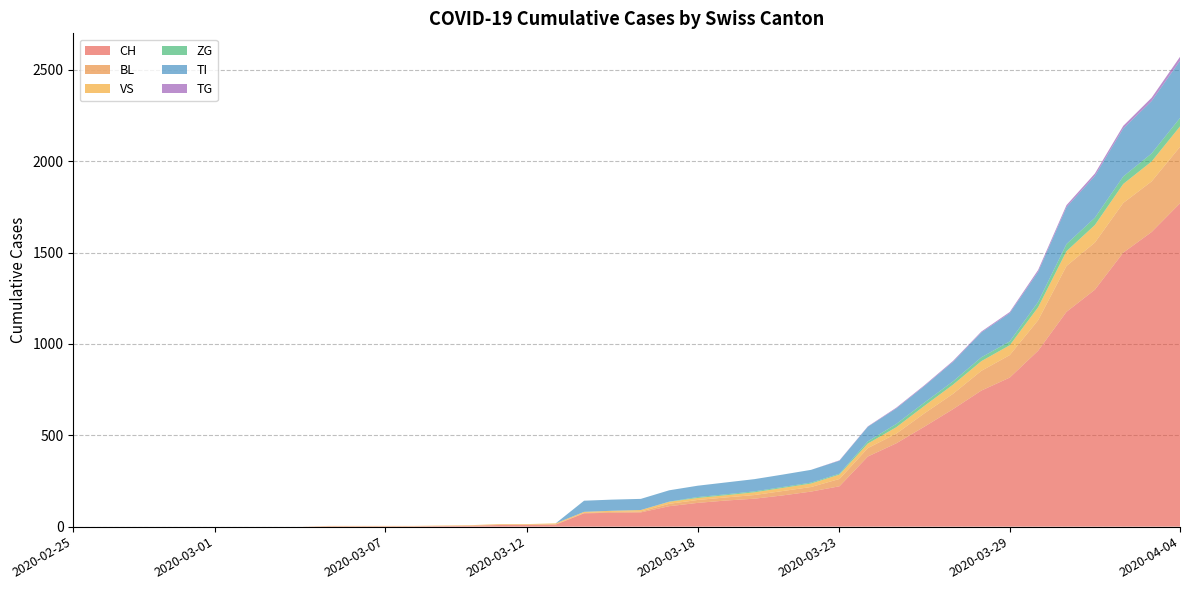

Reading left to right, transcribe all the data shown in this chart.

CH: 2020-02-25=0	2020-02-26=0	2020-02-27=0	2020-02-28=0	2020-02-29=0	2020-03-01=0	2020-03-02=0	2020-03-03=0	2020-03-04=0	2020-03-05=2	2020-03-06=2	2020-03-07=2	2020-03-08=2	2020-03-09=3	2020-03-10=4	2020-03-11=9	2020-03-12=9	2020-03-13=11	2020-03-14=73	2020-03-15=76	2020-03-16=78	2020-03-17=112	2020-03-18=130	2020-03-19=143	2020-03-20=153	2020-03-21=171	2020-03-22=192	2020-03-23=221	2020-03-24=384	2020-03-25=456	2020-03-26=548	2020-03-27=643	2020-03-28=745	2020-03-29=816	2020-03-30=963	2020-03-31=1176	2020-04-01=1297	2020-04-02=1500	2020-04-03=1613	2020-04-04=1770
BL: 2020-02-25=0	2020-02-26=0	2020-02-27=0	2020-02-28=0	2020-02-29=0	2020-03-01=0	2020-03-02=0	2020-03-03=0	2020-03-04=0	2020-03-05=0	2020-03-06=0	2020-03-07=0	2020-03-08=0	2020-03-09=1	2020-03-10=2	2020-03-11=2	2020-03-12=2	2020-03-13=2	2020-03-14=2	2020-03-15=5	2020-03-16=5	2020-03-17=13	2020-03-18=16	2020-03-19=17	2020-03-20=20	2020-03-21=24	2020-03-22=25	2020-03-23=40	2020-03-24=46	2020-03-25=53	2020-03-26=73	2020-03-27=84	2020-03-28=108	2020-03-29=123	2020-03-30=167	2020-03-31=251	2020-04-01=258	2020-04-02=272	2020-04-03=277	2020-04-04=309
VS: 2020-02-25=0	2020-02-26=0	2020-02-27=0	2020-02-28=0	2020-02-29=0	2020-03-01=0	2020-03-02=0	2020-03-03=0	2020-03-04=0	2020-03-05=2	2020-03-06=2	2020-03-07=2	2020-03-08=2	2020-03-09=2	2020-03-10=2	2020-03-11=3	2020-03-12=3	2020-03-13=5	2020-03-14=6	2020-03-15=6	2020-03-16=8	2020-03-17=11	2020-03-18=11	2020-03-19=12	2020-03-20=15	2020-03-21=17	2020-03-22=19	2020-03-23=24	2020-03-24=25	2020-03-25=35	2020-03-26=41	2020-03-27=50	2020-03-28=53	2020-03-29=54	2020-03-30=71	2020-03-31=81	2020-04-01=96	2020-04-02=104	2020-04-03=109	2020-04-04=112
ZG: 2020-02-25=0	2020-02-26=0	2020-02-27=0	2020-02-28=0	2020-02-29=0	2020-03-01=0	2020-03-02=0	2020-03-03=0	2020-03-04=0	2020-03-05=0	2020-03-06=0	2020-03-07=0	2020-03-08=0	2020-03-09=0	2020-03-10=0	2020-03-11=0	2020-03-12=0	2020-03-13=0	2020-03-14=0	2020-03-15=0	2020-03-16=0	2020-03-17=1	2020-03-18=5	2020-03-19=5	2020-03-20=5	2020-03-21=5	2020-03-22=5	2020-03-23=5	2020-03-24=12	2020-03-25=18	2020-03-26=18	2020-03-27=18	2020-03-28=21	2020-03-29=21	2020-03-30=29	2020-03-31=39	2020-04-01=40	2020-04-02=41	2020-04-03=44	2020-04-04=46
TI: 2020-02-25=0	2020-02-26=0	2020-02-27=0	2020-02-28=0	2020-02-29=0	2020-03-01=0	2020-03-02=0	2020-03-03=0	2020-03-04=0	2020-03-05=0	2020-03-06=0	2020-03-07=0	2020-03-08=0	2020-03-09=0	2020-03-10=0	2020-03-11=0	2020-03-12=0	2020-03-13=0	2020-03-14=61	2020-03-15=61	2020-03-16=61	2020-03-17=62	2020-03-18=62	2020-03-19=65	2020-03-20=67	2020-03-21=68	2020-03-22=70	2020-03-23=71	2020-03-24=80	2020-03-25=85	2020-03-26=91	2020-03-27=107	2020-03-28=136	2020-03-29=155	2020-03-30=165	2020-03-31=202	2020-04-01=229	2020-04-02=263	2020-04-03=287	2020-04-04=314
TG: 2020-02-25=0	2020-02-26=0	2020-02-27=0	2020-02-28=0	2020-02-29=0	2020-03-01=0	2020-03-02=0	2020-03-03=0	2020-03-04=0	2020-03-05=0	2020-03-06=0	2020-03-07=0	2020-03-08=0	2020-03-09=0	2020-03-10=0	2020-03-11=0	2020-03-12=0	2020-03-13=0	2020-03-14=0	2020-03-15=0	2020-03-16=0	2020-03-17=0	2020-03-18=0	2020-03-19=0	2020-03-20=0	2020-03-21=0	2020-03-22=0	2020-03-23=2	2020-03-24=2	2020-03-25=4	2020-03-26=4	2020-03-27=5	2020-03-28=5	2020-03-29=6	2020-03-30=10	2020-03-31=11	2020-04-01=13	2020-04-02=14	2020-04-03=18	2020-04-04=21